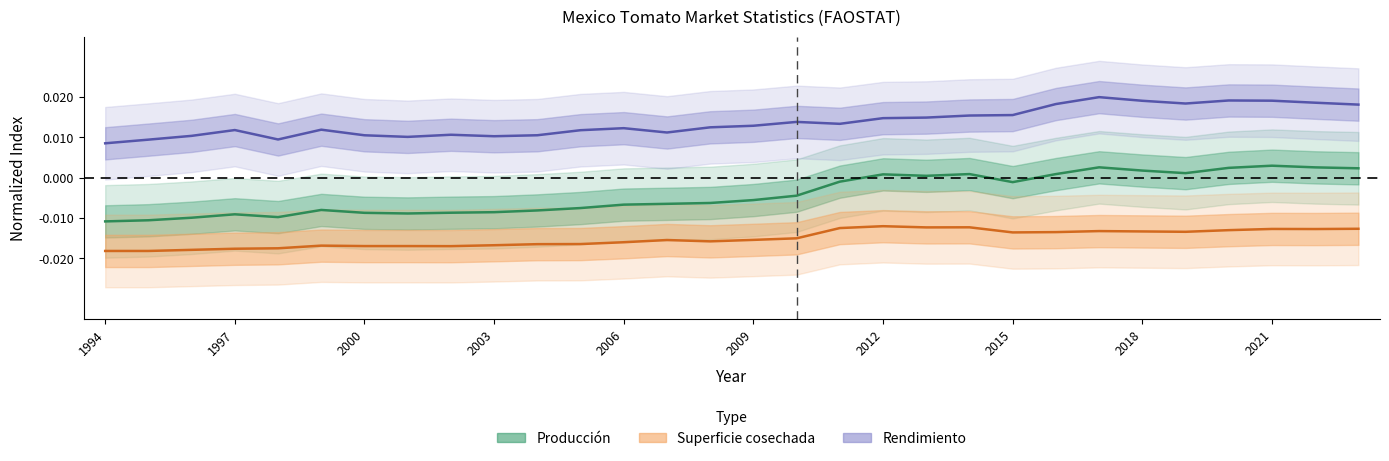

How many lines are shown in the chart?

3